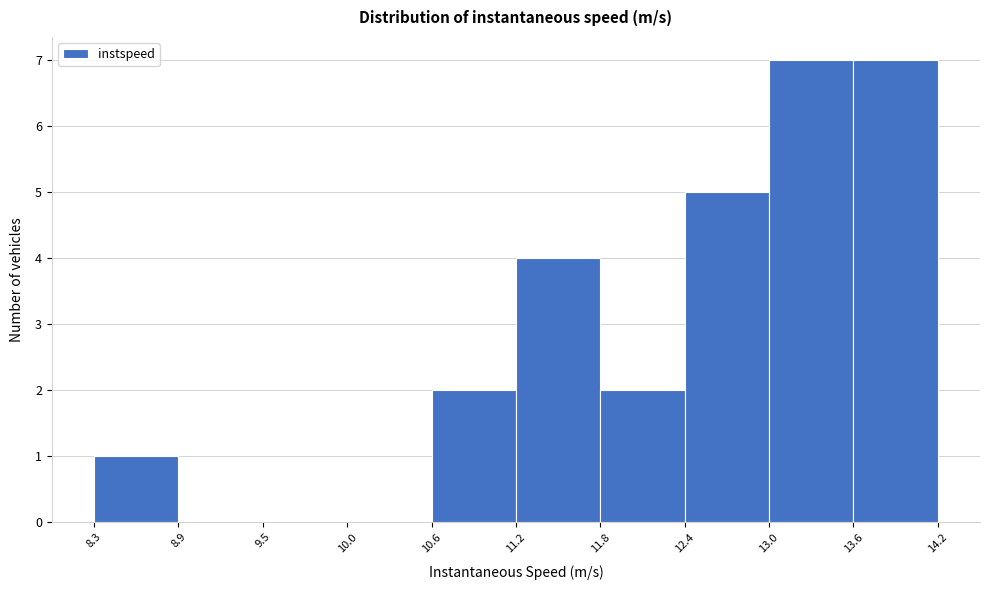

How tall is the bar that spans 12.4 to 13.0 on the x-axis? The values are not printed on the chart, so give them approximately, as read against the axis.

5